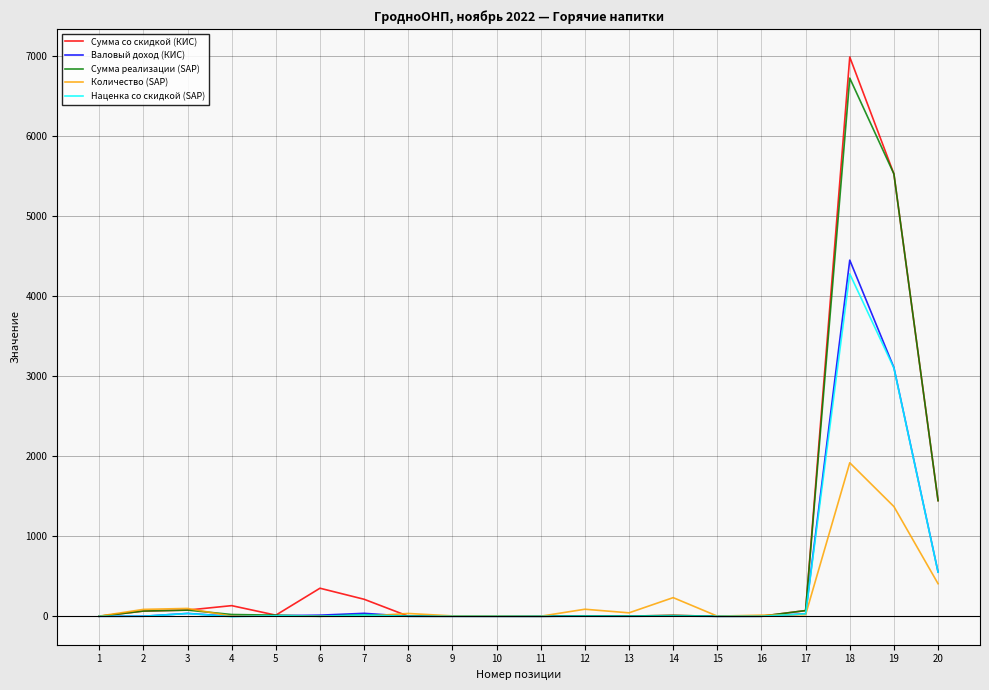

At which category is the sum across all series the highest?

18